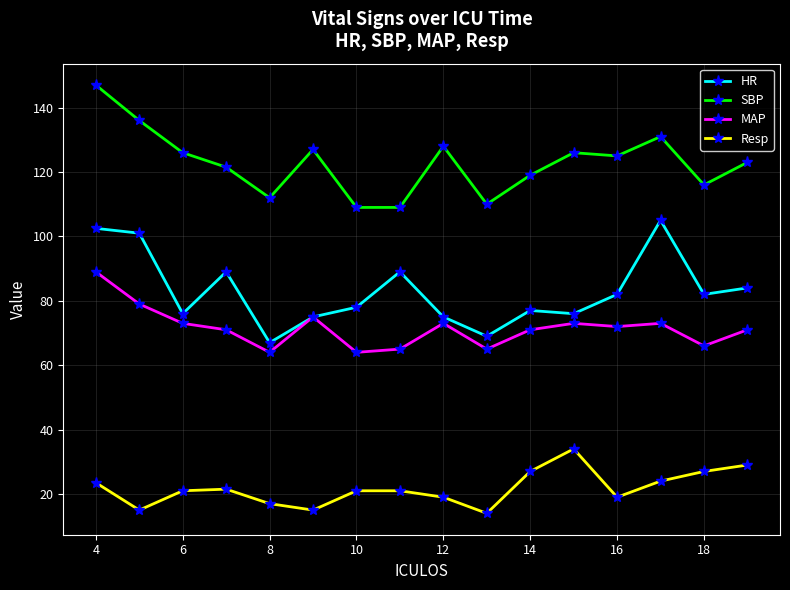

True or false: SBP and MAP cross at least once.

False